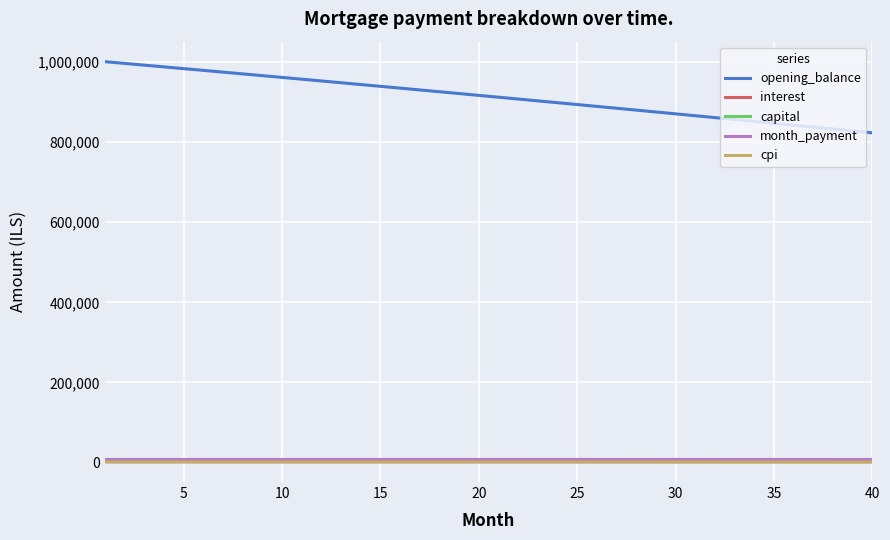

True or false: interest and opening_balance intersect in this chart.

False